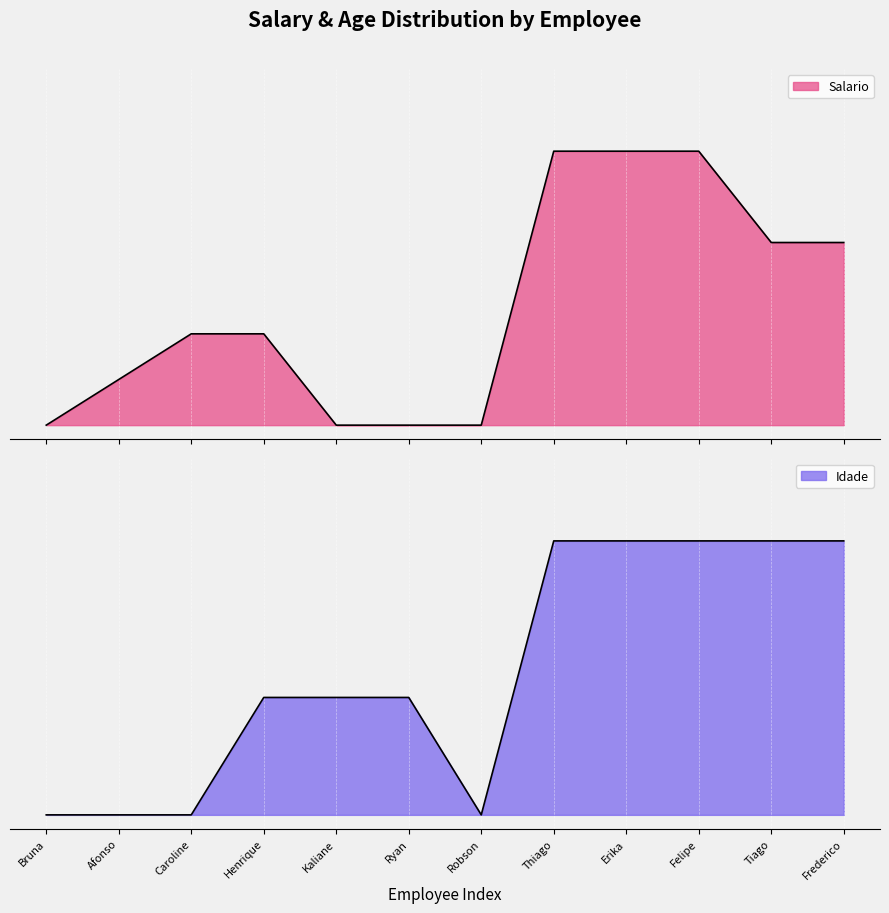

Does the chart display data point markers on the line(s)?

No